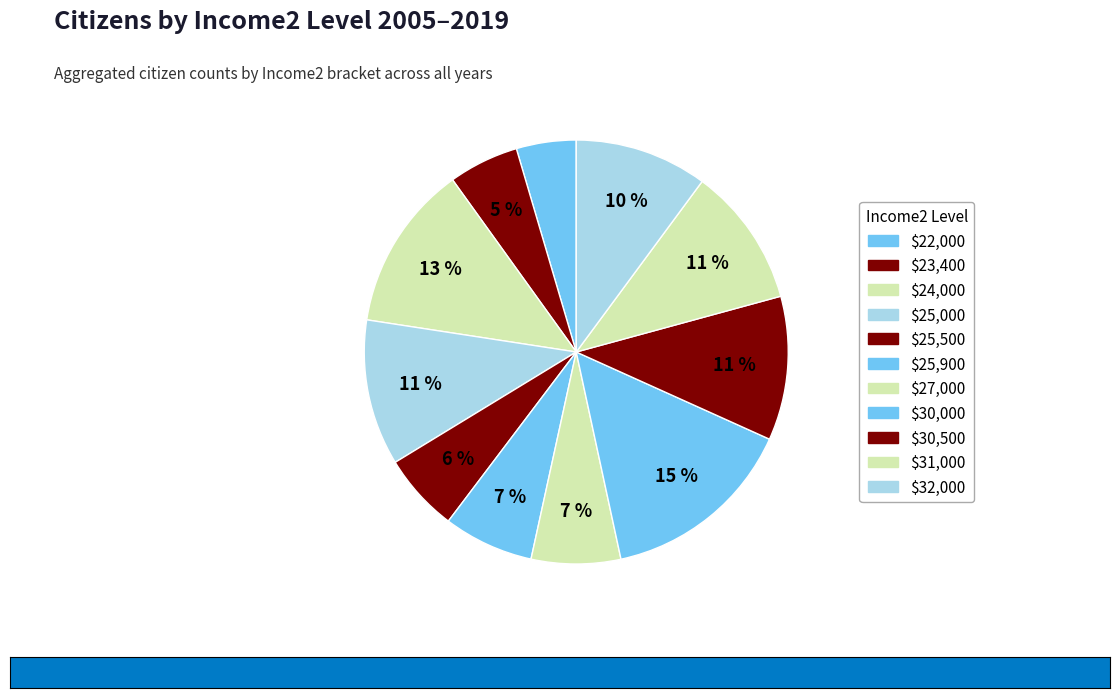

Count the number of slices in the pie.

11